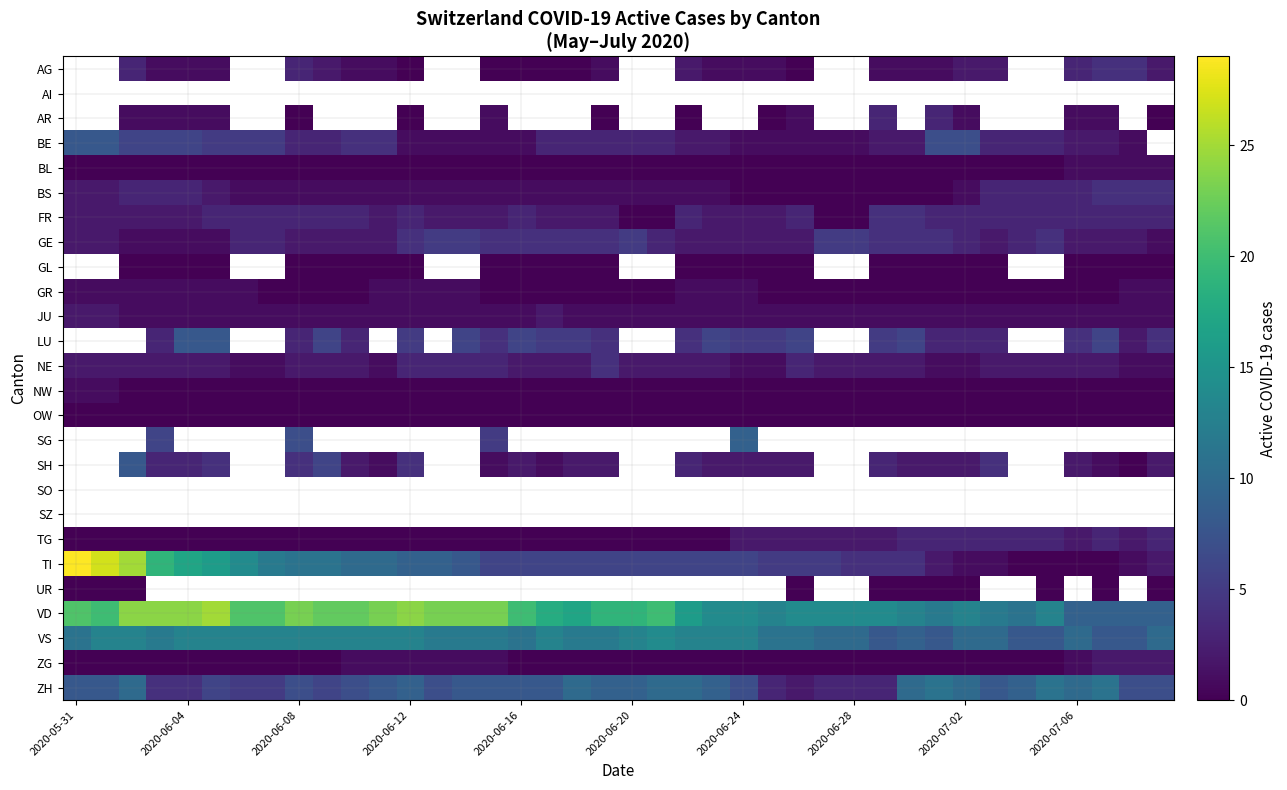

Which category has the highest value across all series?

2020-05-31